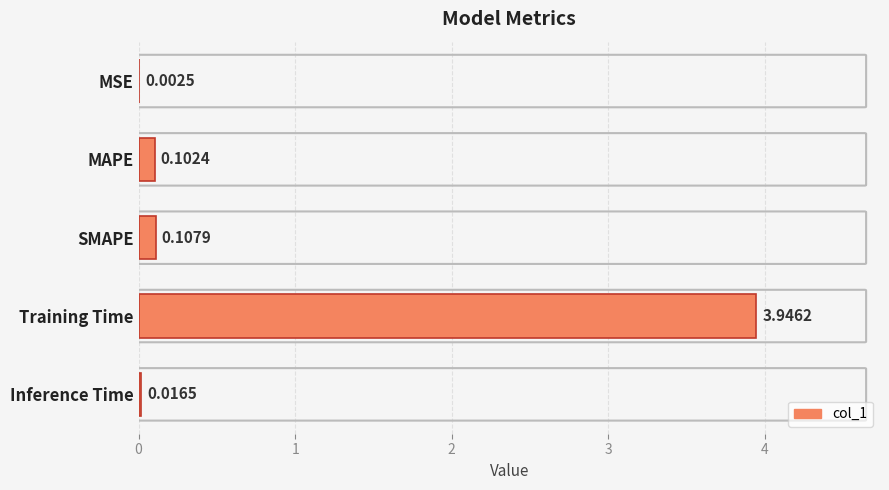

What is the sum of all values?

4.2